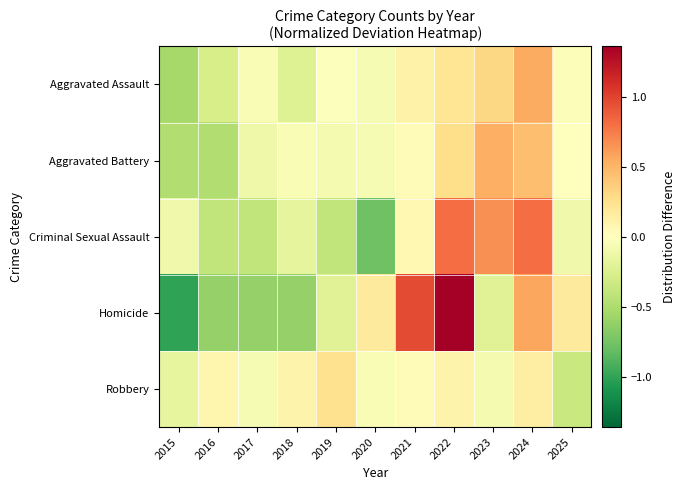

Between 2018 and 2015, which is larger?

2018